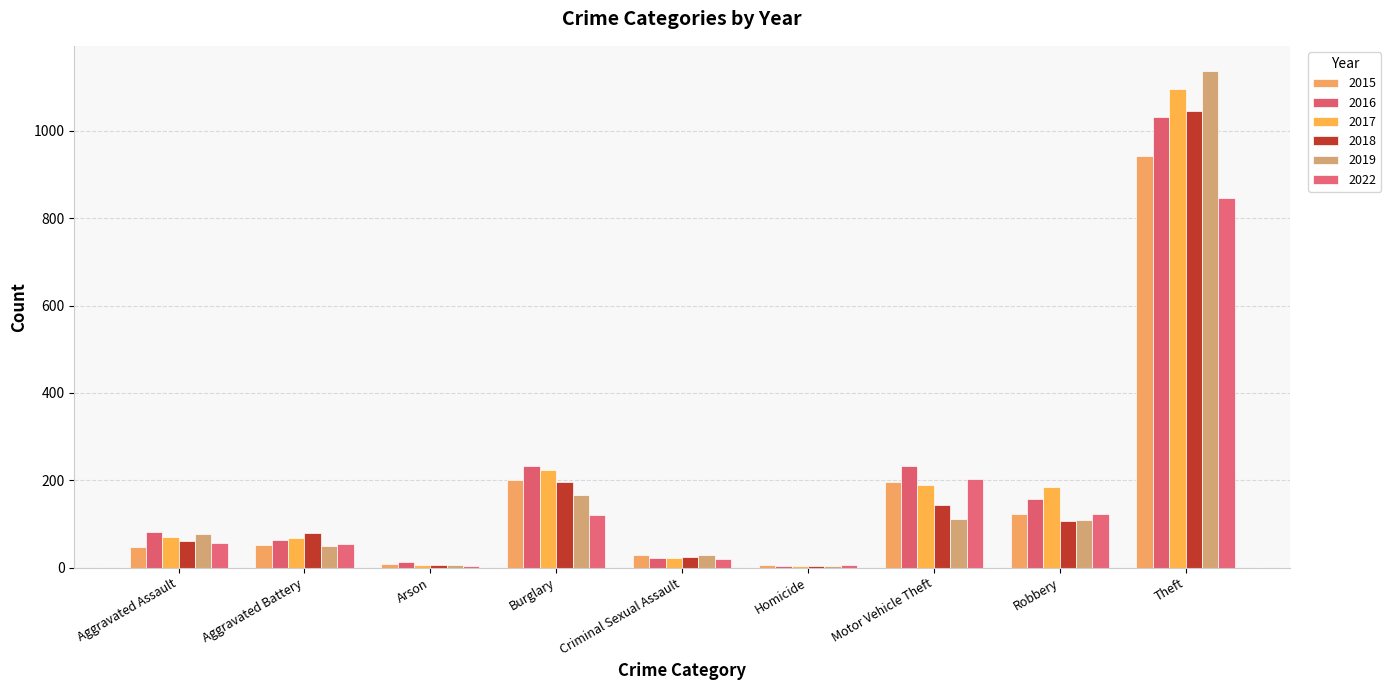

At which category does the chart reach its peak across all series?

Theft